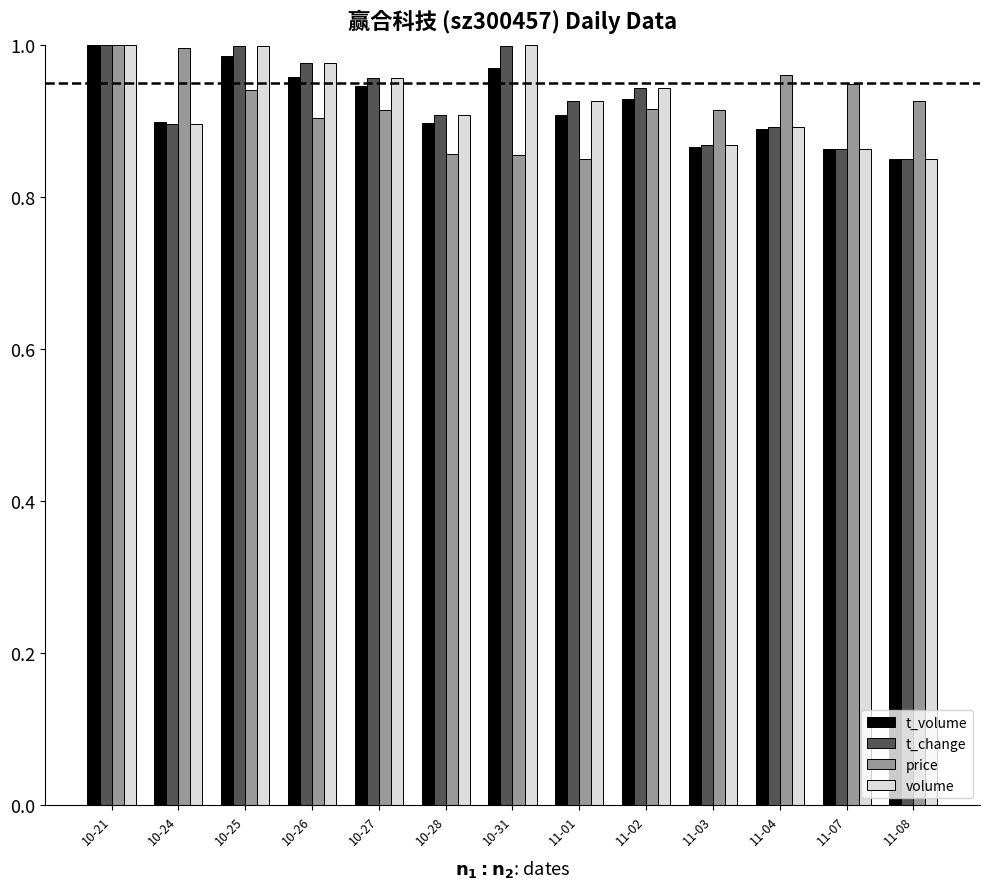

What is the label of the 3rd bar from the right?

11-04